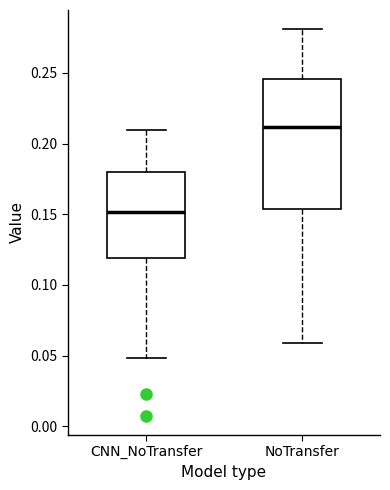

Where does the lower whisker of the box for CNN_NoTransfer end on the y-axis? The values are not printed on the chart, so give them approximately, as read against the axis.

0.050